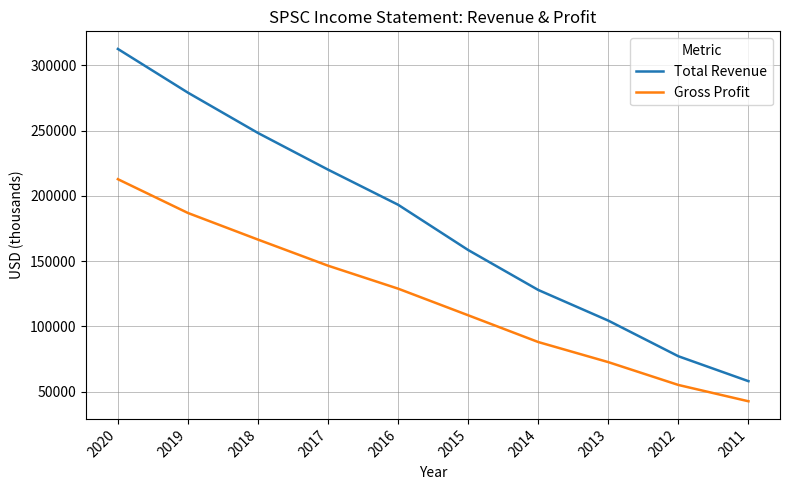

True or false: Total Revenue and Gross Profit cross at least once.

False